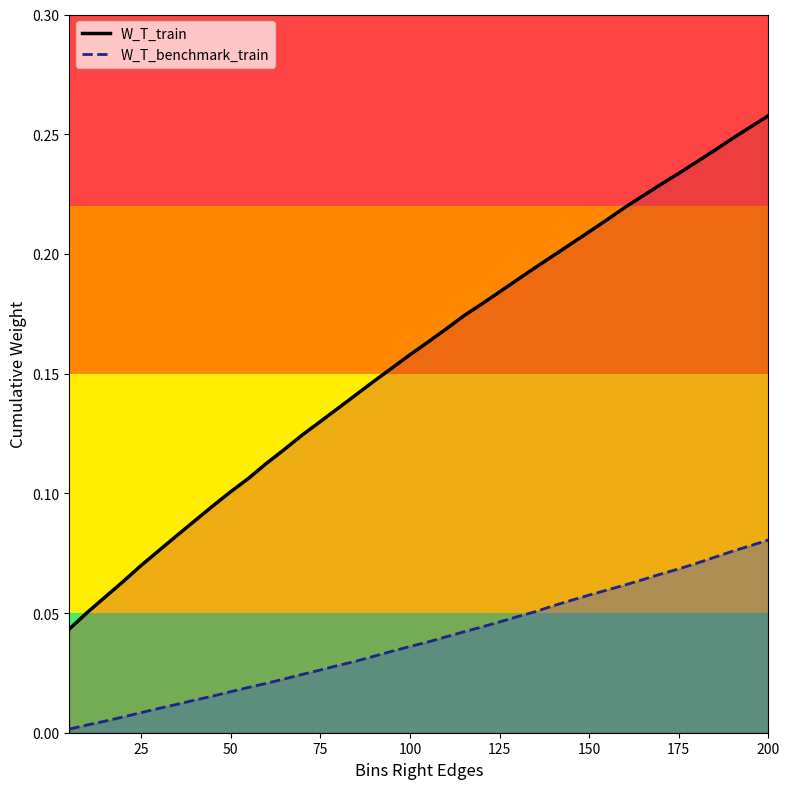

True or false: W_T_benchmark_train and W_T_train intersect in this chart.

False